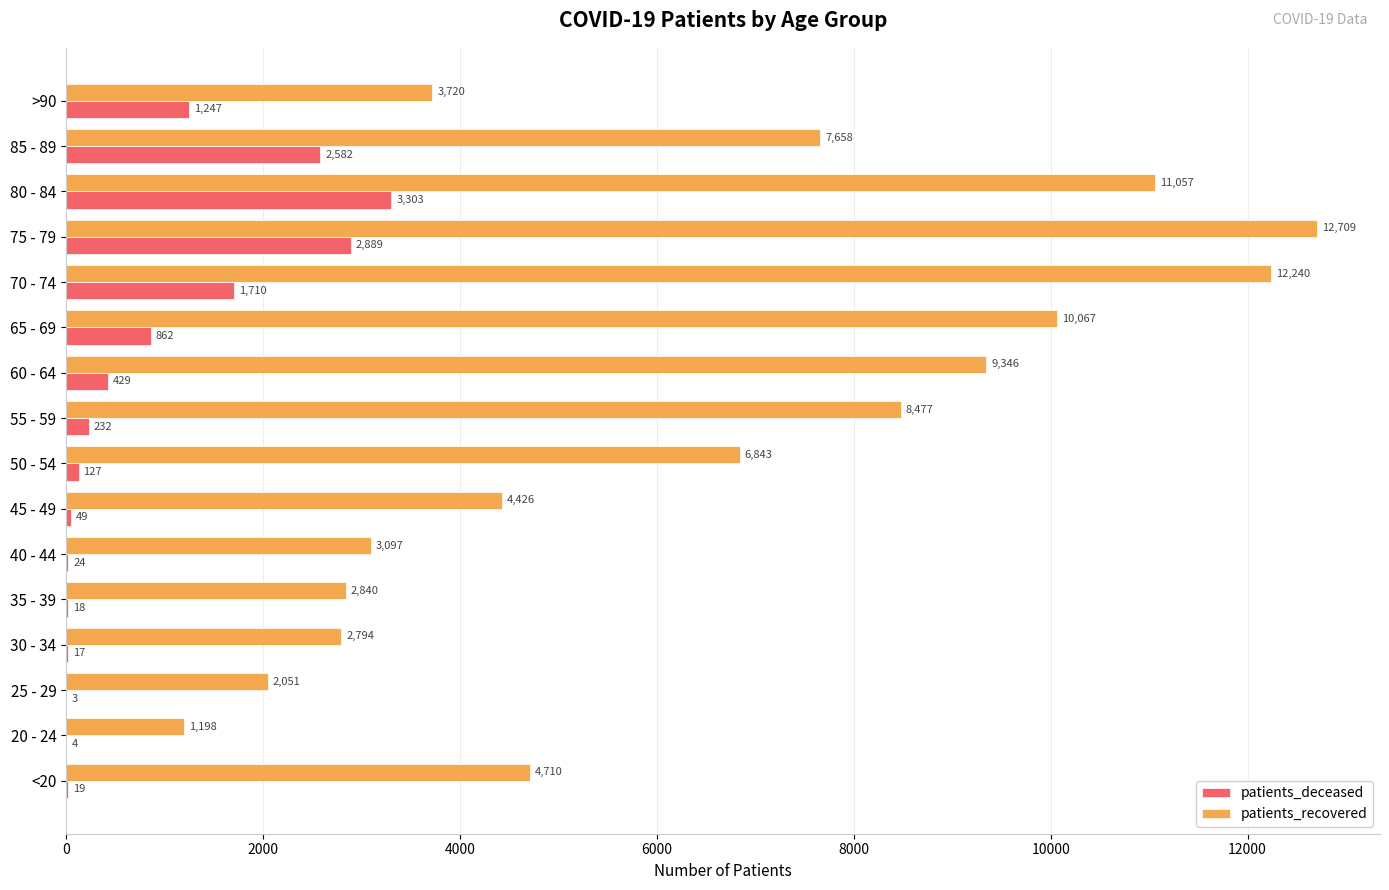

At which category is the sum across all series the highest?

75 - 79